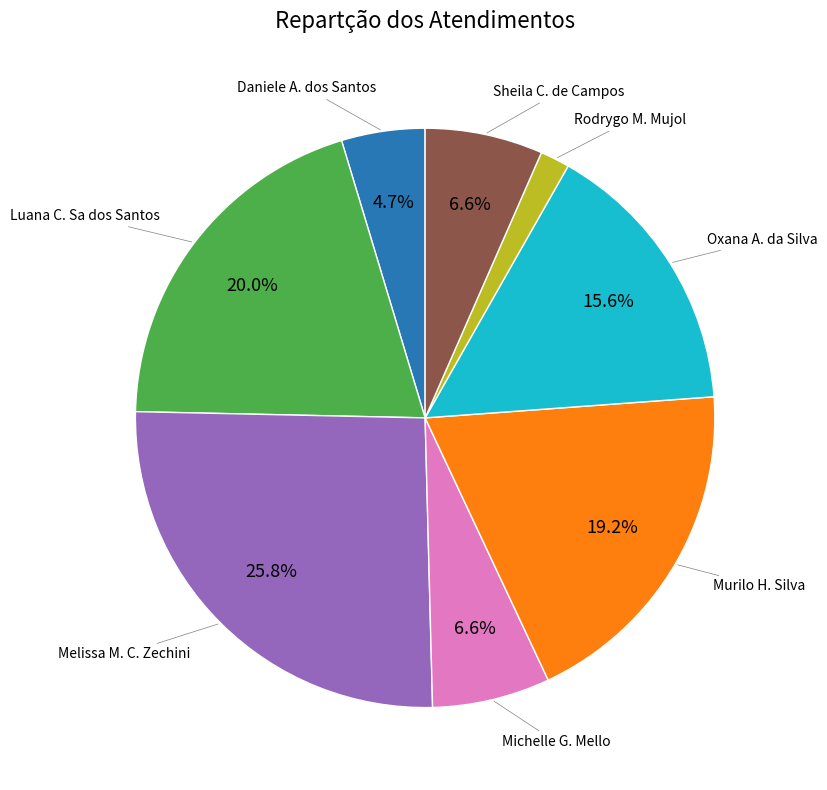

Does any single category account for the majority?

No